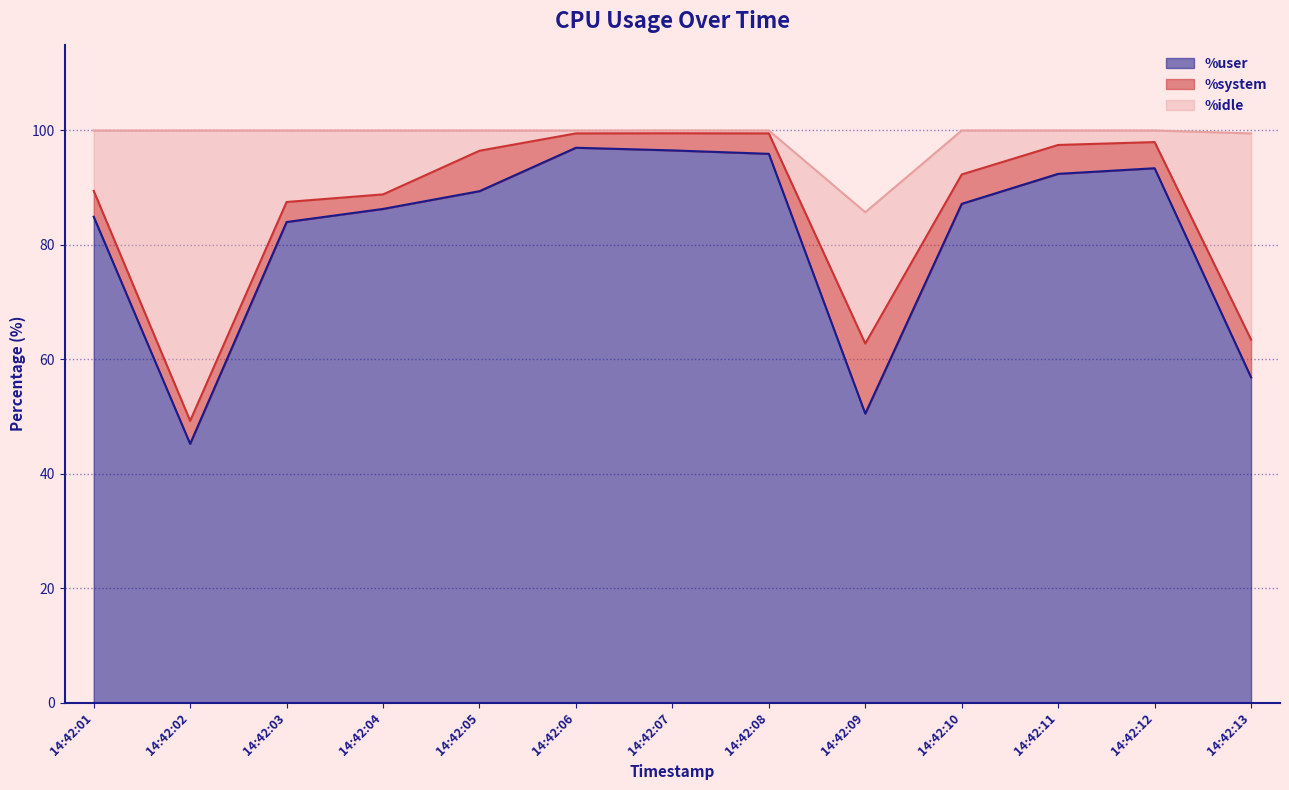

Reading left to right, extract all data points from this chart.

%user: 84.9	45.2	84.0	86.3	89.4	97.0	96.5	95.9	50.5	87.2	92.4	93.4	56.9
%system: 4.5	4.0	3.5	2.5	7.1	2.5	3.0	3.6	12.2	5.1	5.0	4.6	6.6
%idle: 10.6	50.8	12.5	11.2	3.5	0.5	0.5	0.5	23.0	7.7	2.5	2.0	36.0